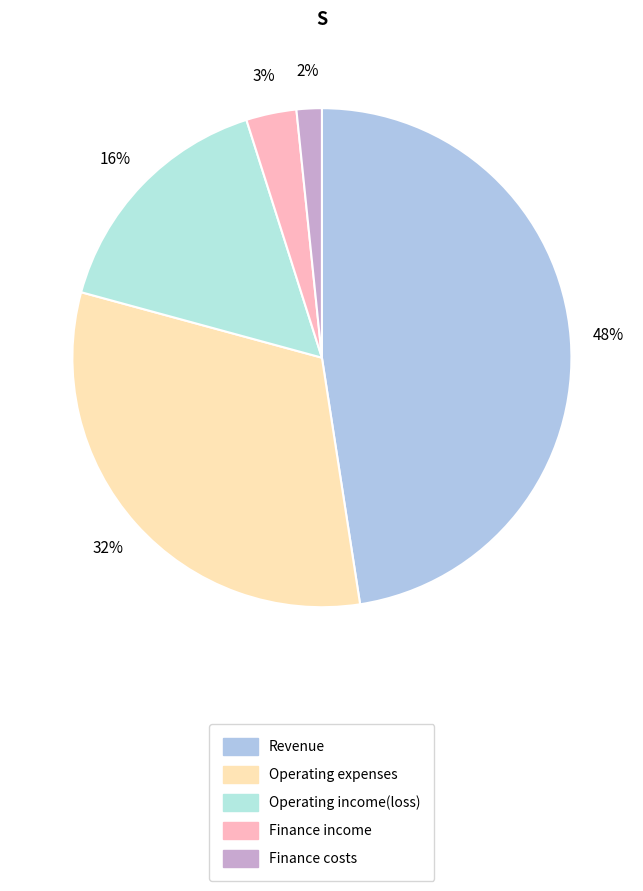

Does any single category account for the majority?

No